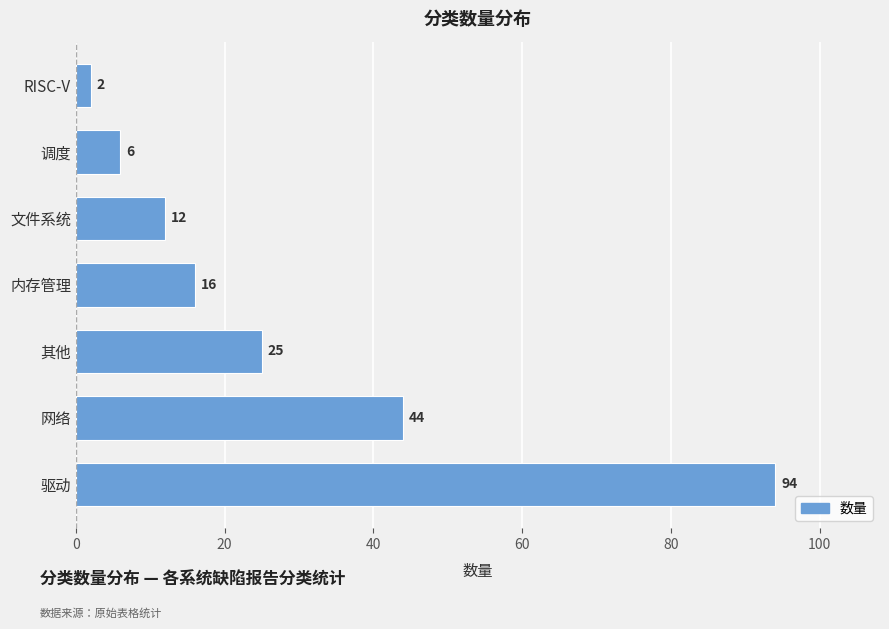

Which has a higher value, 文件系统 or RISC-V?

文件系统